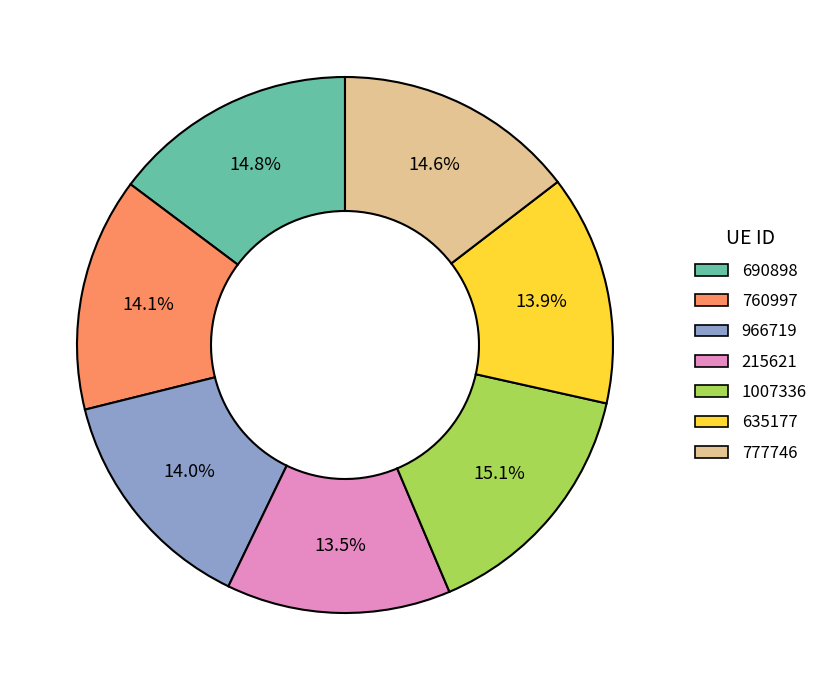

Between 1007336 and 760997, which is larger?

1007336